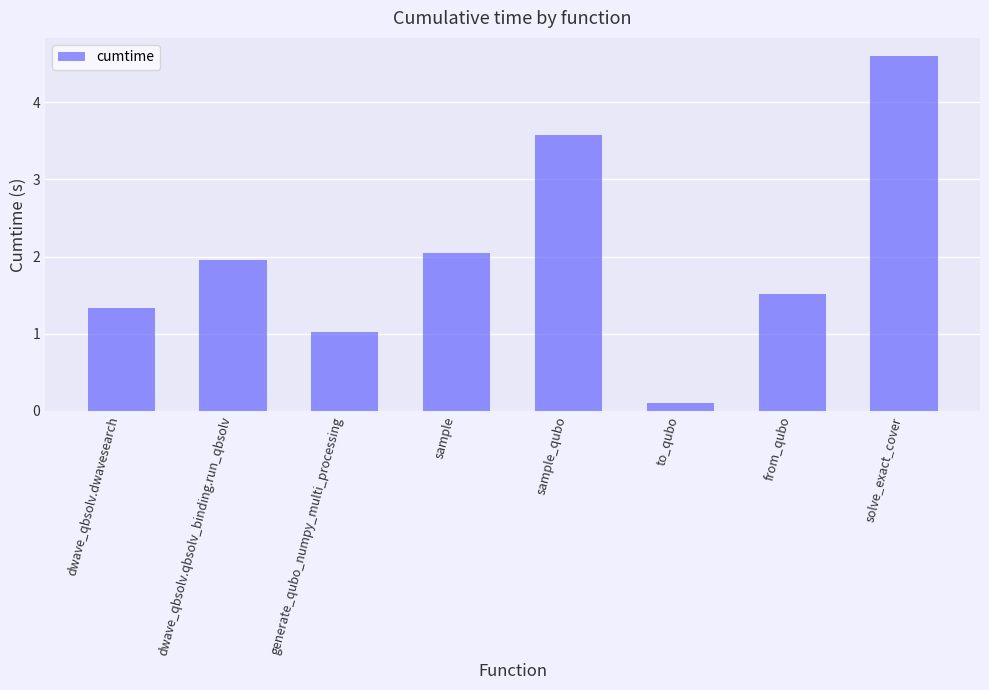

What is the difference between the maximum and minimum values?

4.5